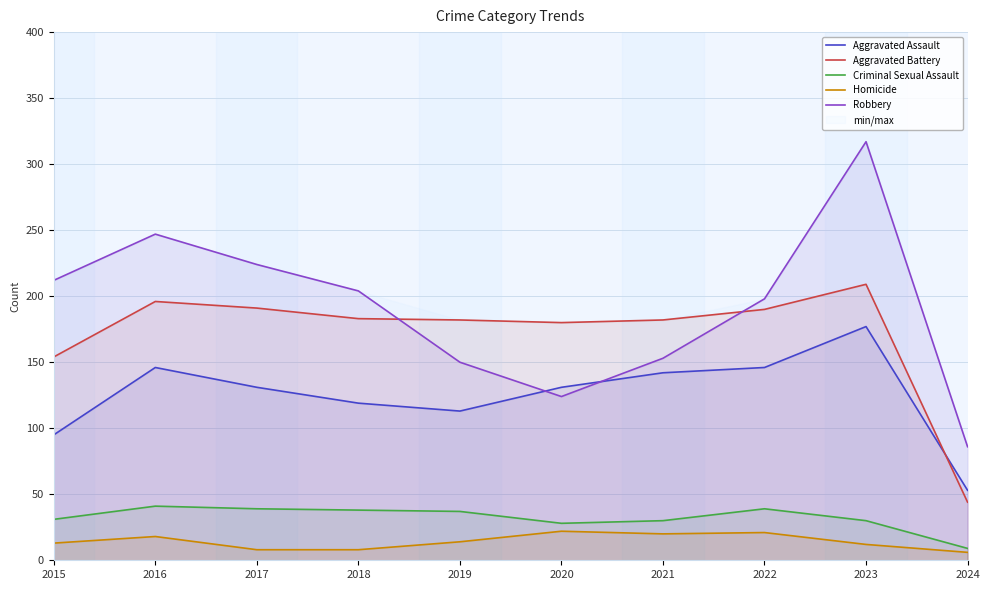

At which label does Aggravated Battery first exceed 183?

2016